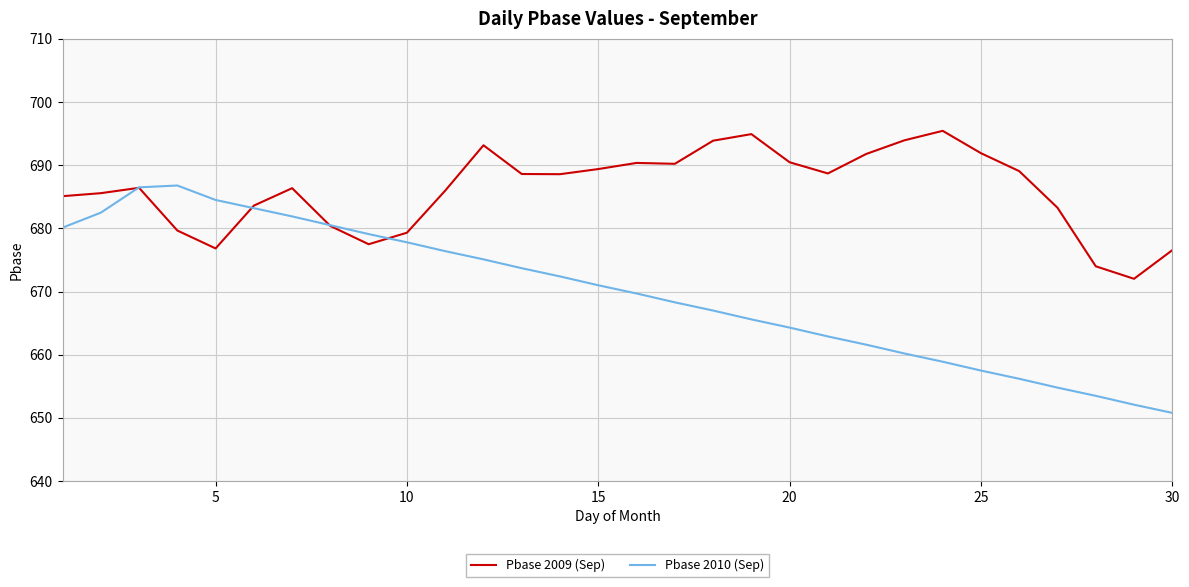

True or false: Pbase 2010 (Sep) and Pbase 2009 (Sep) cross at least once.

True